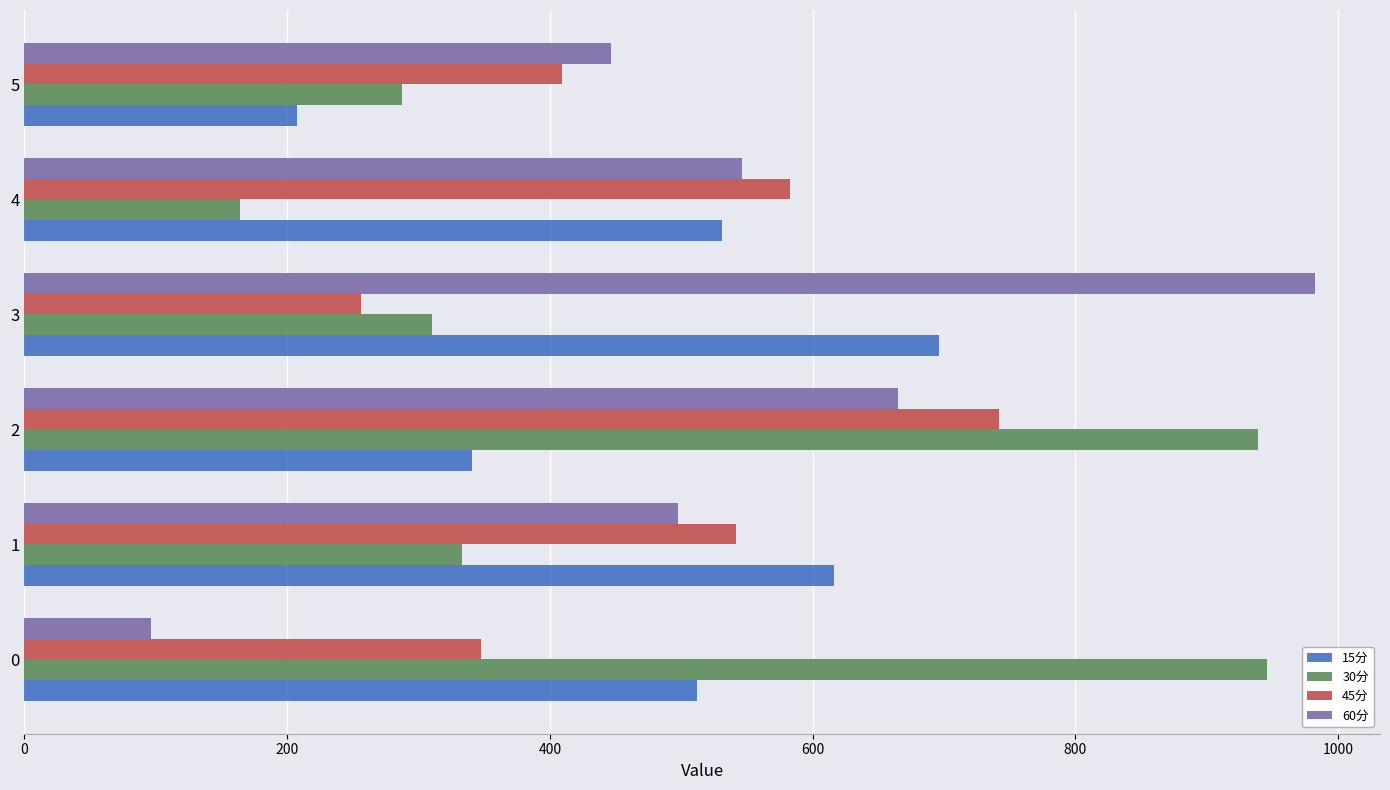

What is the spread (max minus min) of values at 4?

419.0